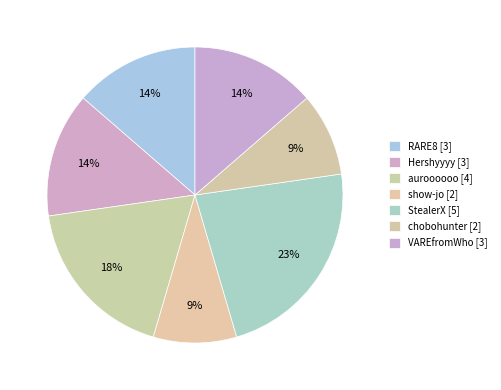

To the nearest percent, what portion does auroooooo represent?

18%